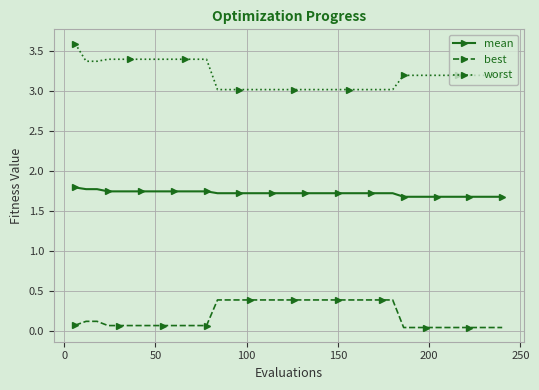

What is the value of the mean point at the 2nd from the left?

1.8